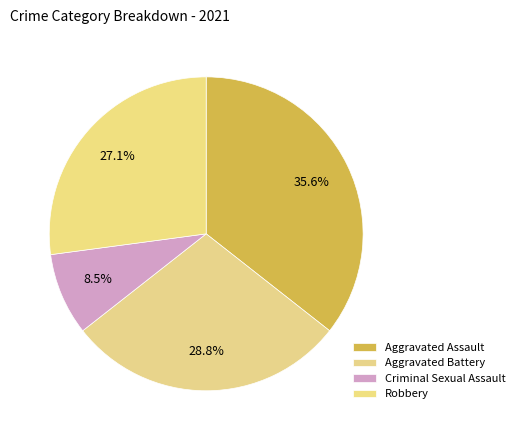

How many segments does this pie chart have?

4